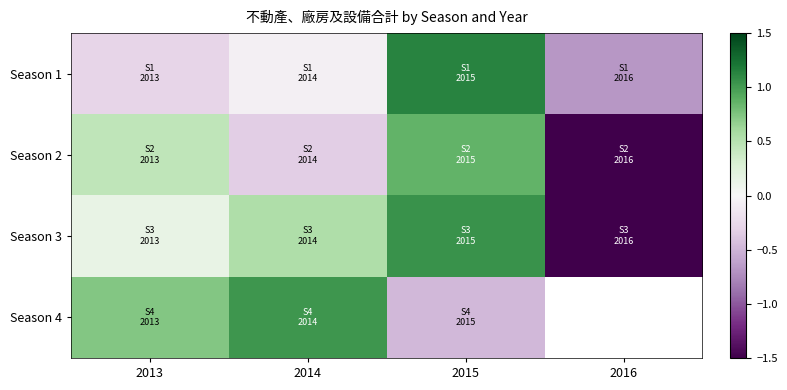

What is the sum of all Season 1 values?

0.1